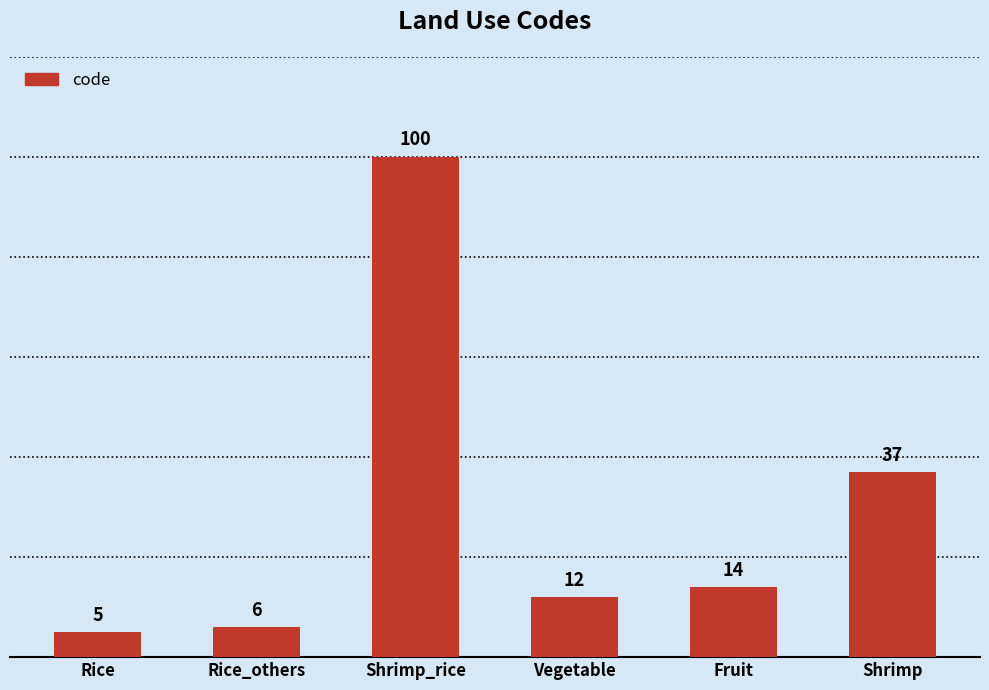

What is the label of the 2nd bar from the left?

Rice_others